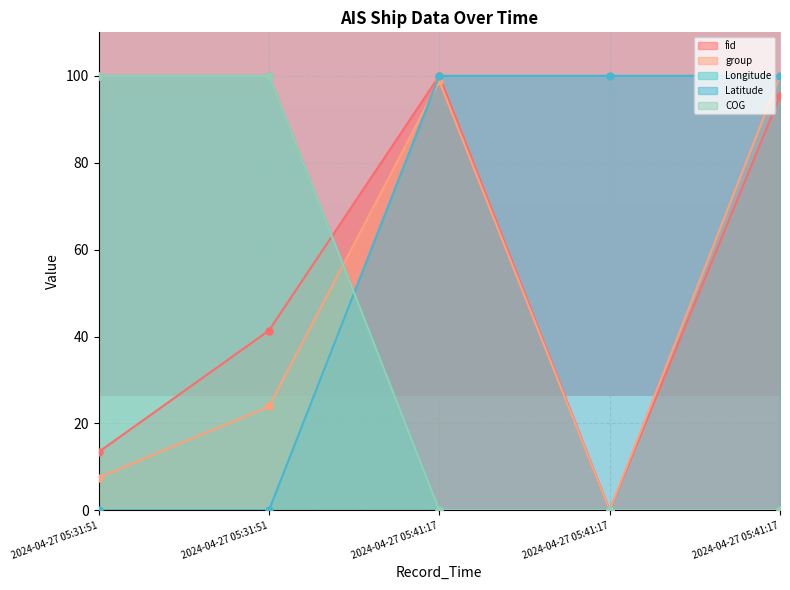

The Longitude series shows 0.0 at 2024-04-27 05:41:17. True or false?

True